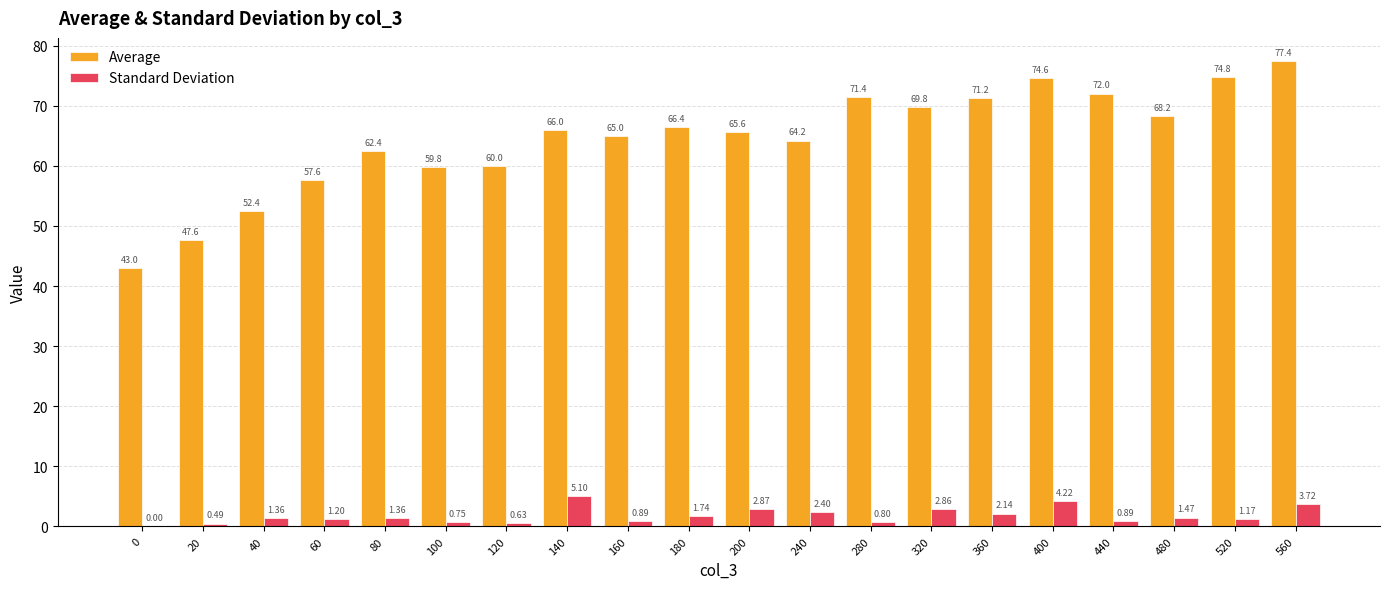

What is the total value across all series at 560?

81.1